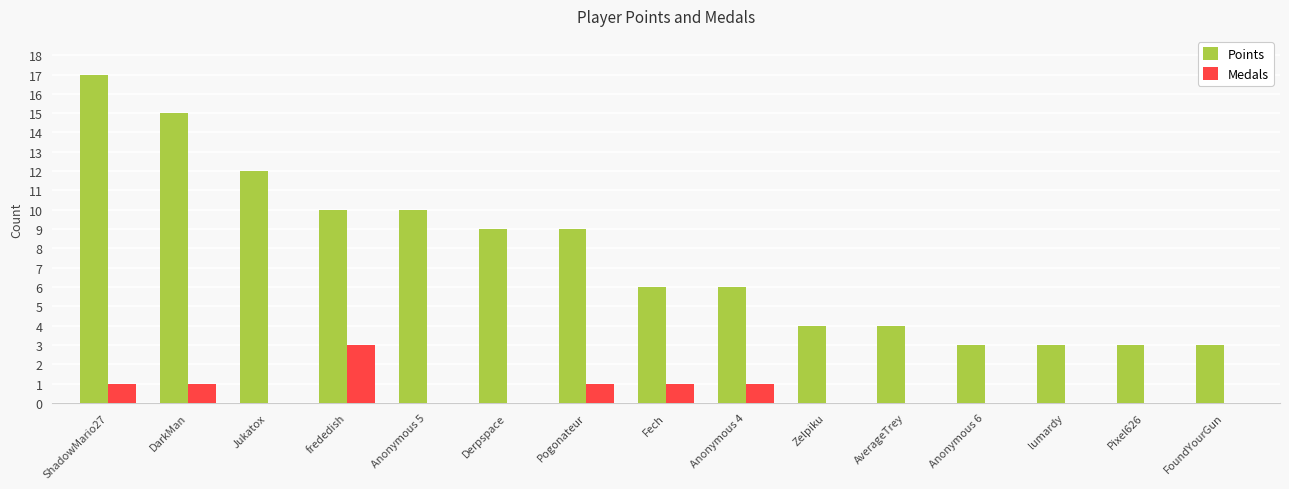

Which series changed the most between Derpspace and Anonymous 4?

Points